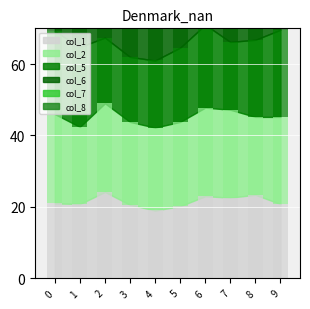

Which has a higher value, 9 or 5?

9